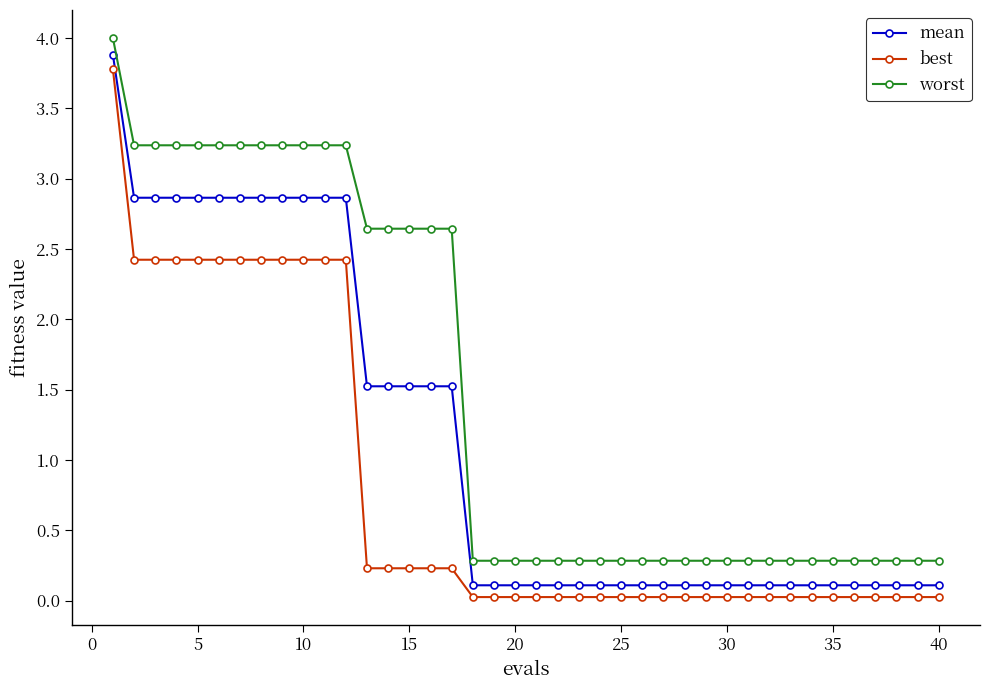

What are all the series names shown in the legend?

mean, best, worst